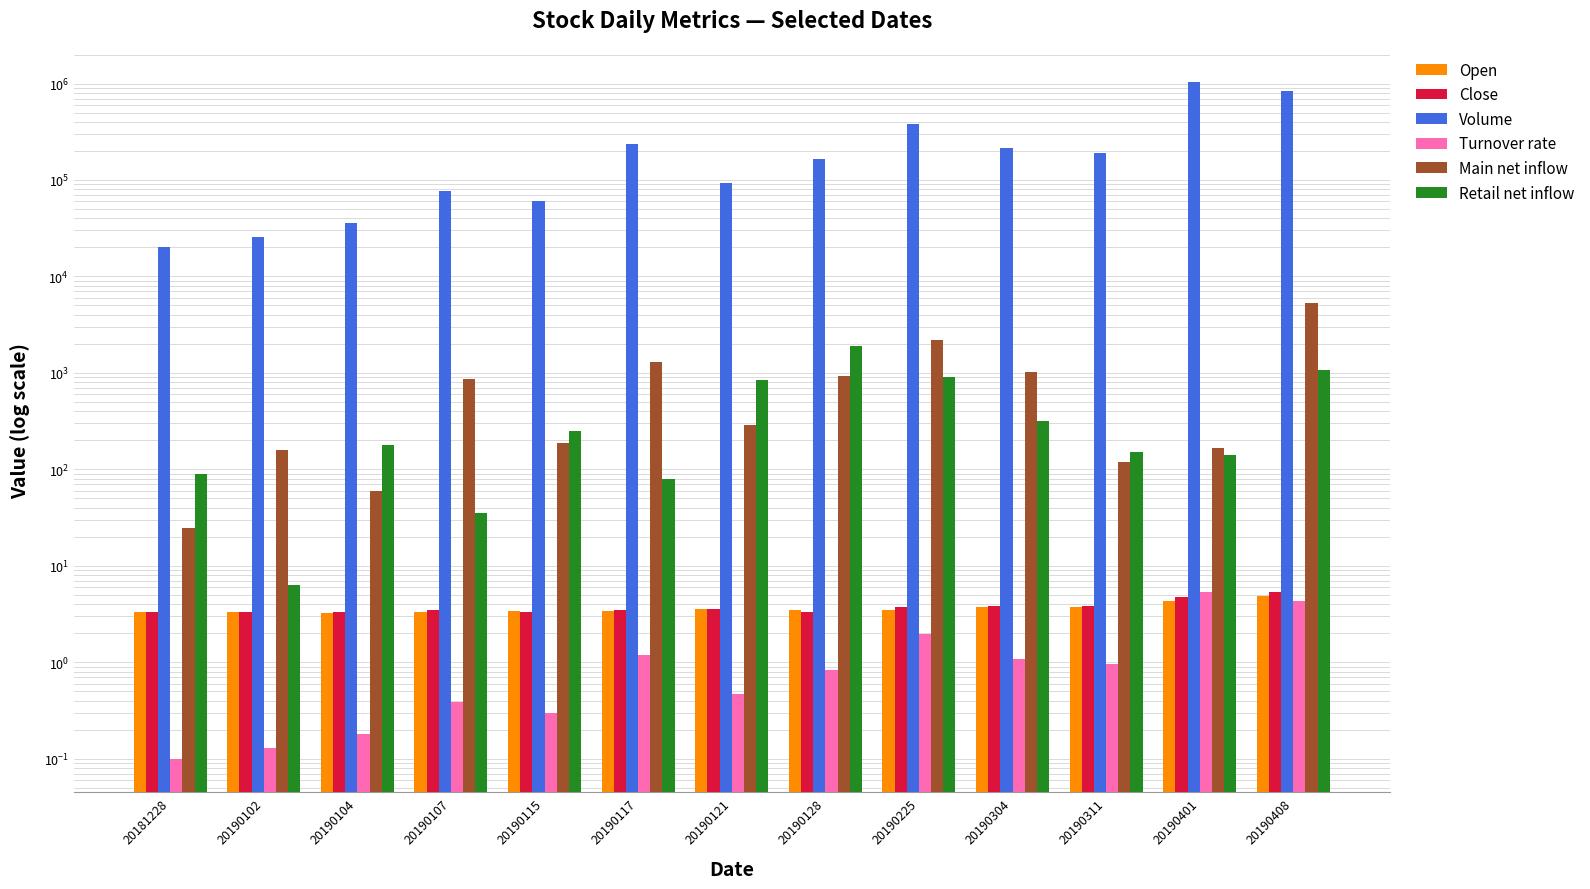

Is it true that Close equals 2.2 at 20190104?

False